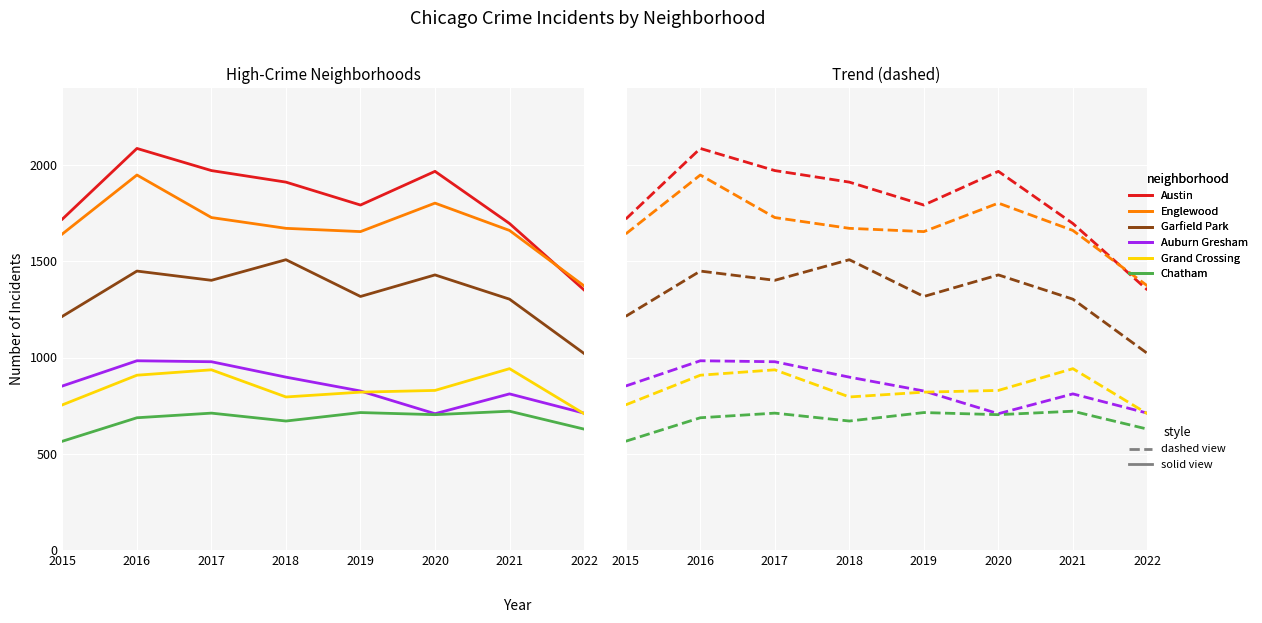

At which label is Grand Crossing closest to 825?

2020